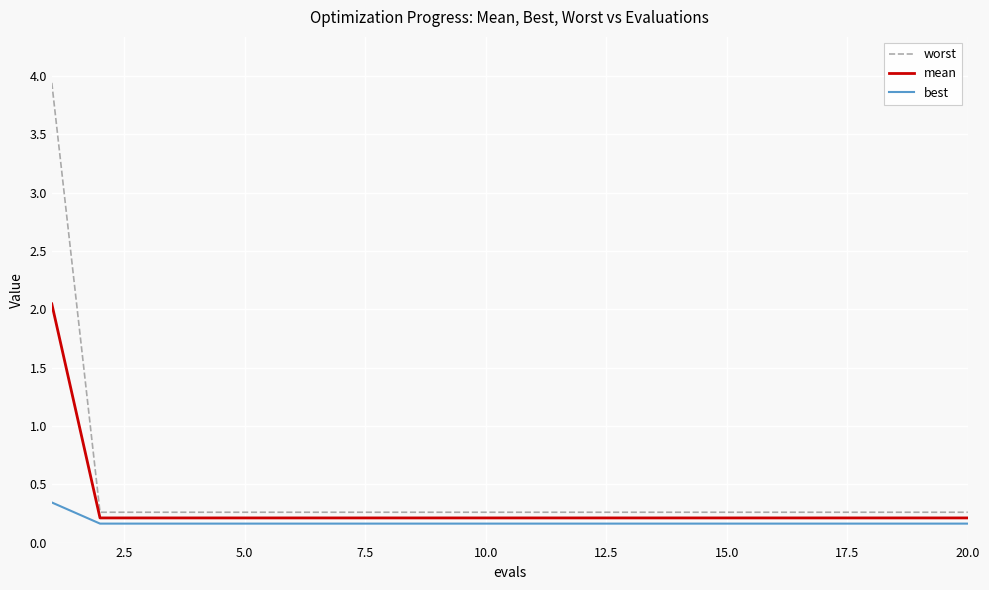

What is the greatest value displayed?

3.9